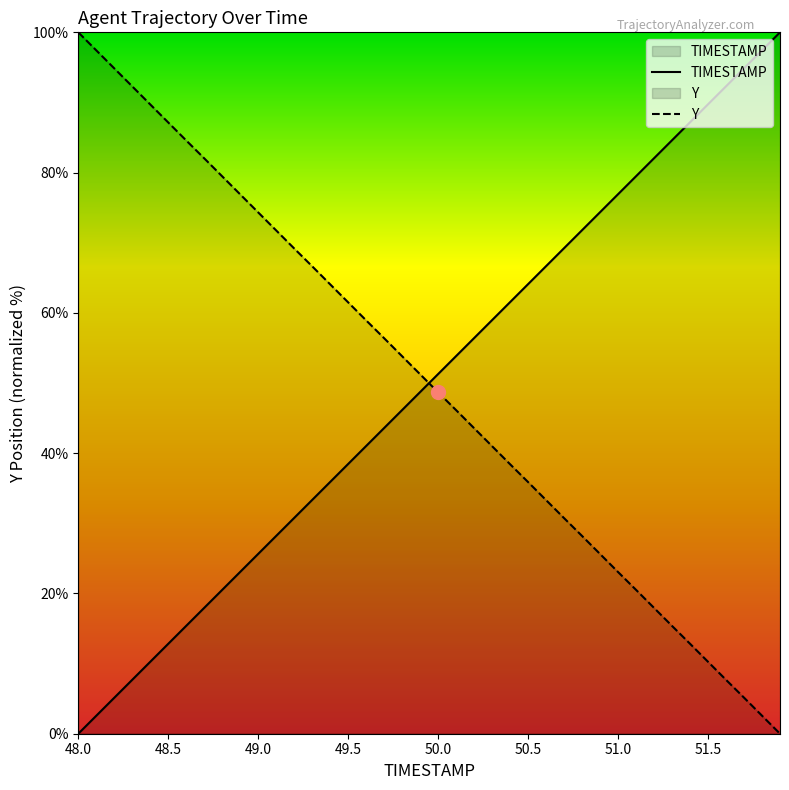

True or false: Y and TIMESTAMP cross at least once.

True